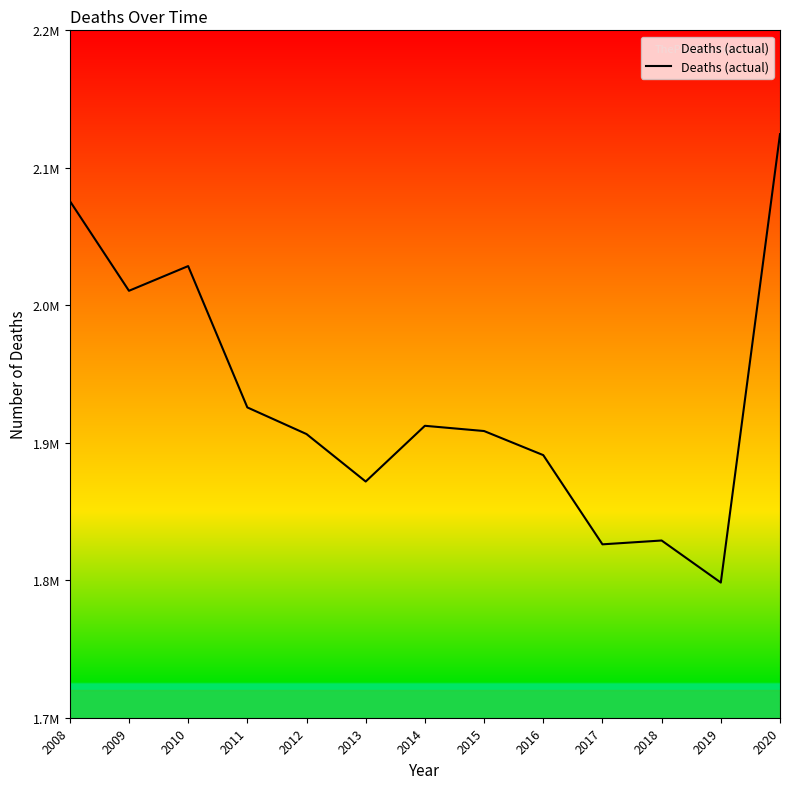

Does the chart display data point markers on the line(s)?

No